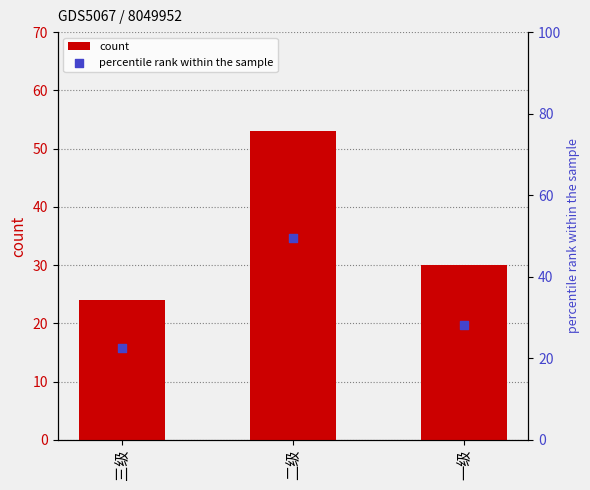

Which series reaches the maximum Y coordinate?

count